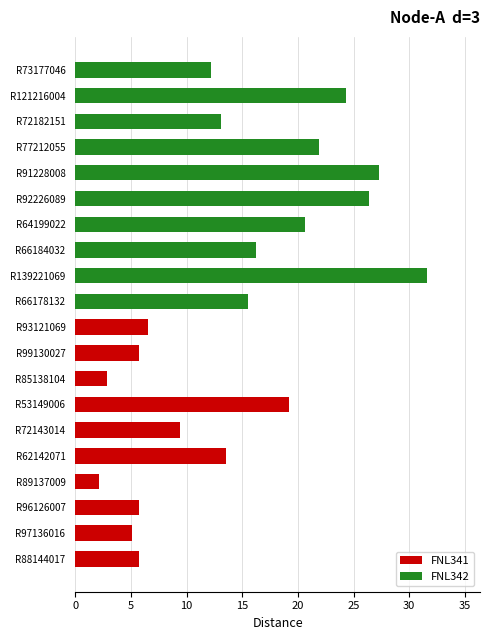

How many series are shown in this chart?

2